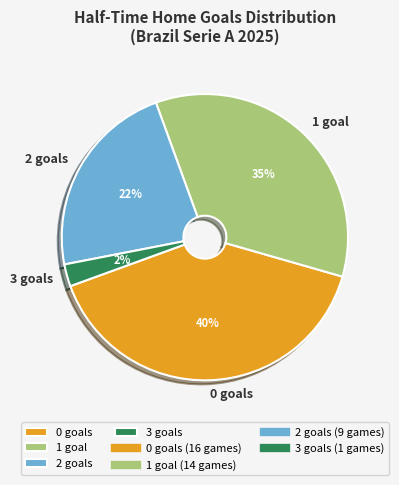

Is the sum of 2 goals and 0 goals greater than half?

Yes